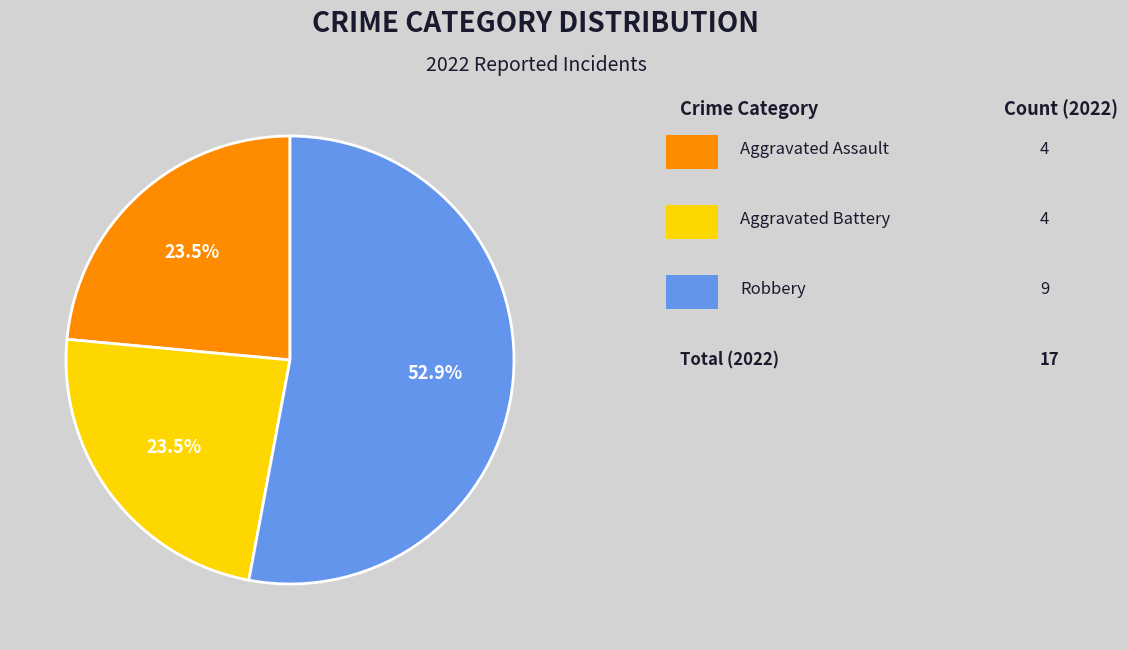

Is there any slice that represents more than half of the pie?

Yes